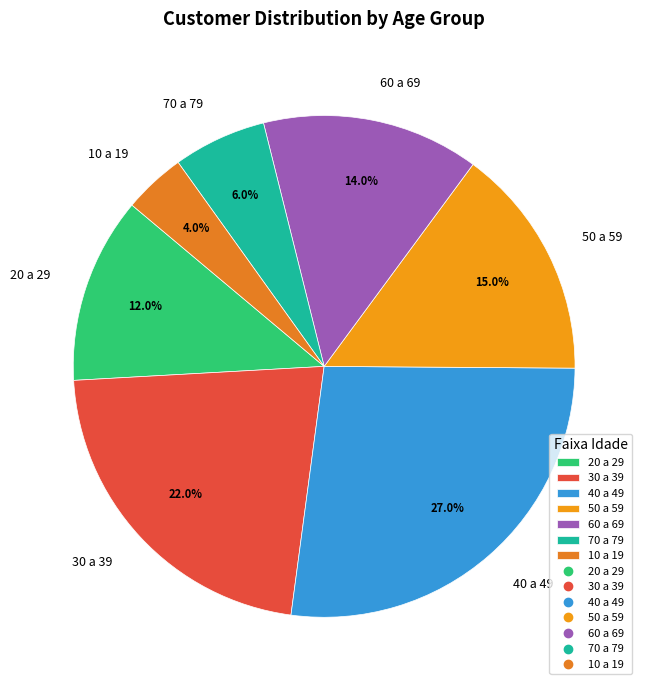

How much of the chart is everything except 70 a 79?

94.0%